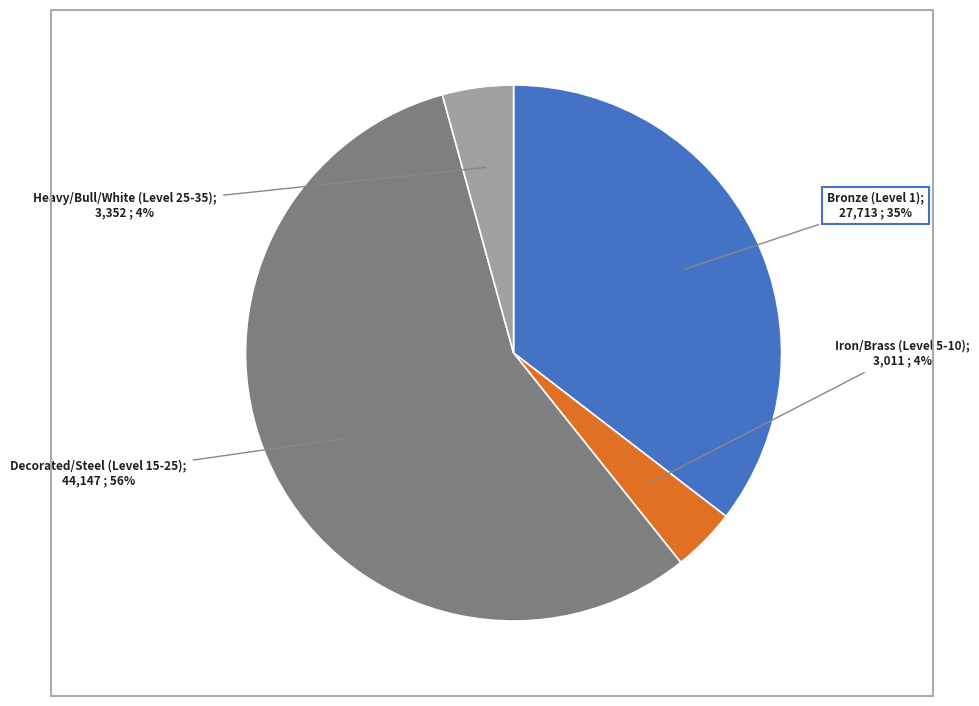

To the nearest percent, what is the difference between the largest and smallest slice percentages?

53%